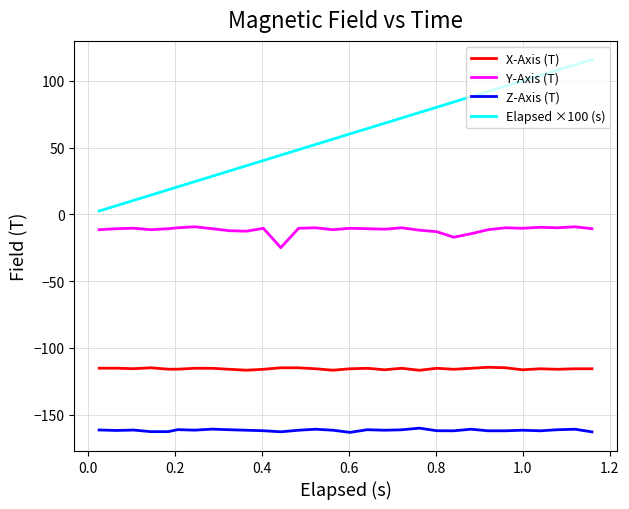

What is the difference between the maximum and minimum values in the Y-Axis (T) series?

15.6